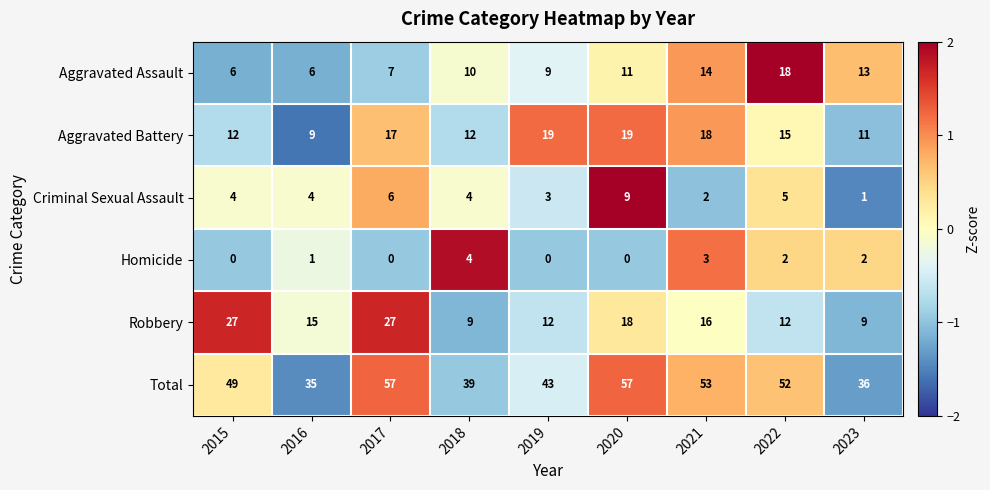

What is the maximum value shown in the chart?

57